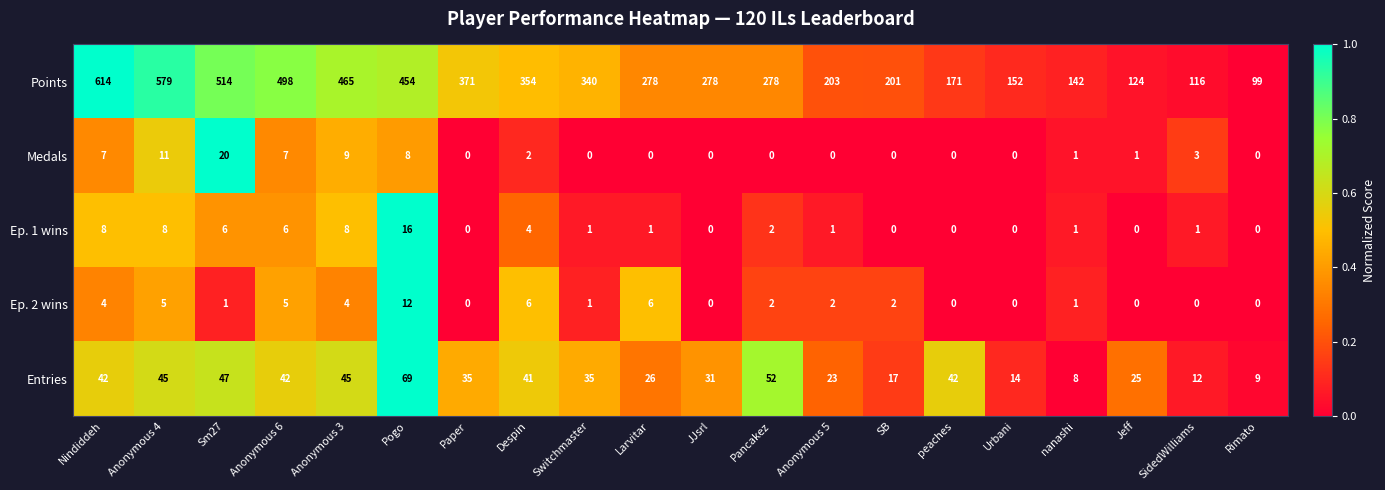

What is the total value across all series at Nindiddeh?

675